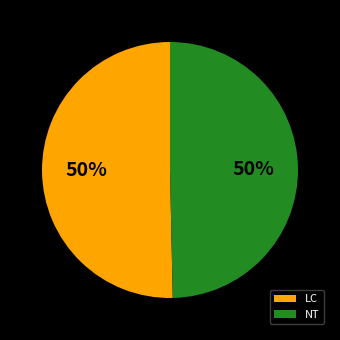

Approximately how many times larger is the value at NT compared to LC?

1.0